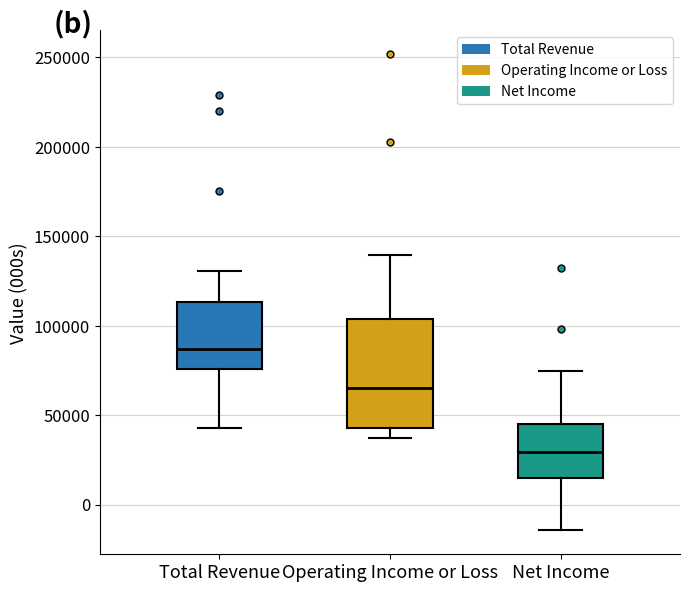

Which box has the lowest median line?

Net Income